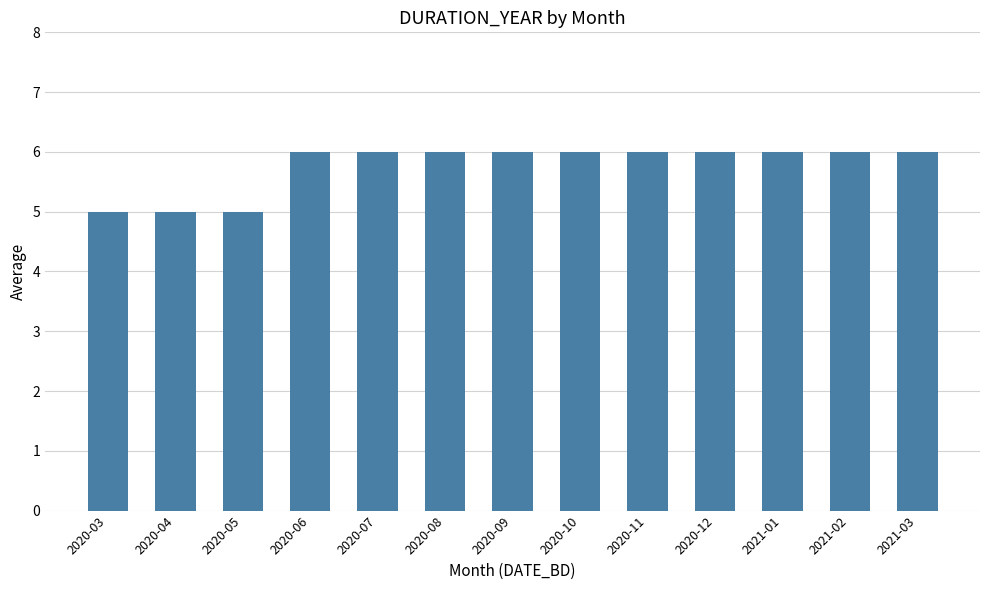

Between 2020-04 and 2020-10, which is larger?

2020-10